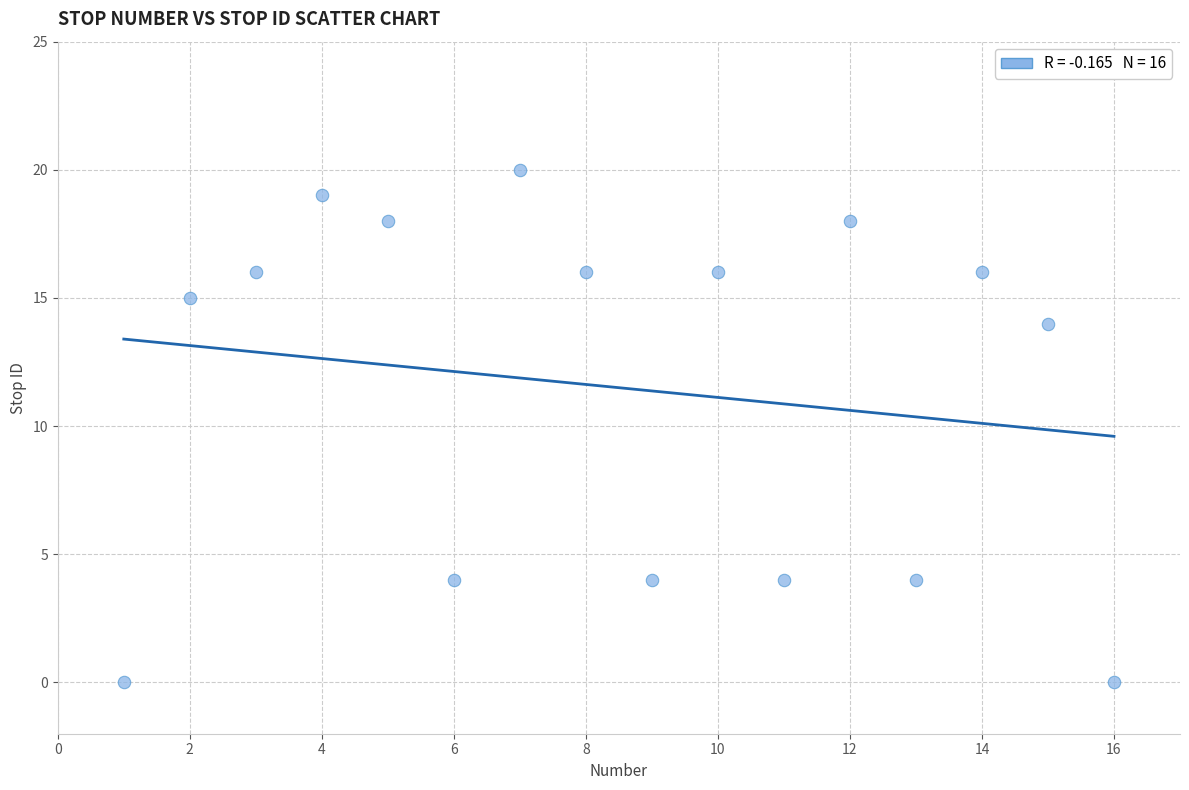

What is the range of Y values (max minus min)?

20